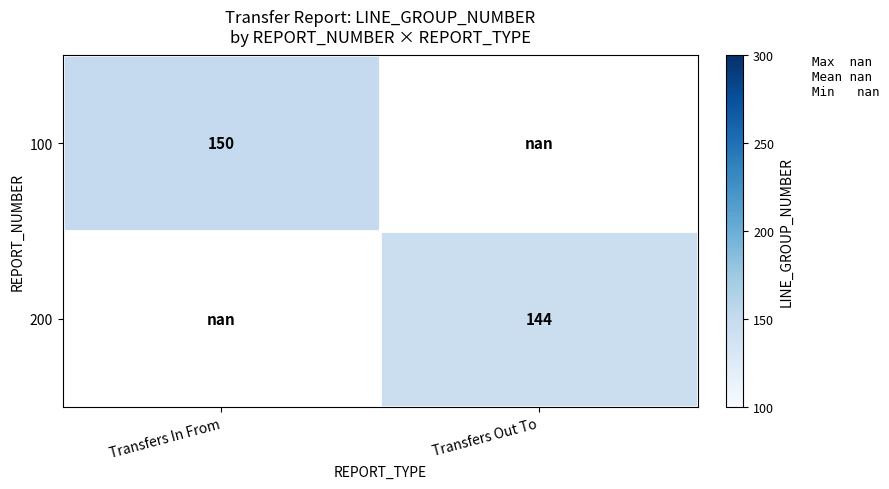

Is the value of 100 at Transfers In From greater than the value of 200 at Transfers Out To?

Yes